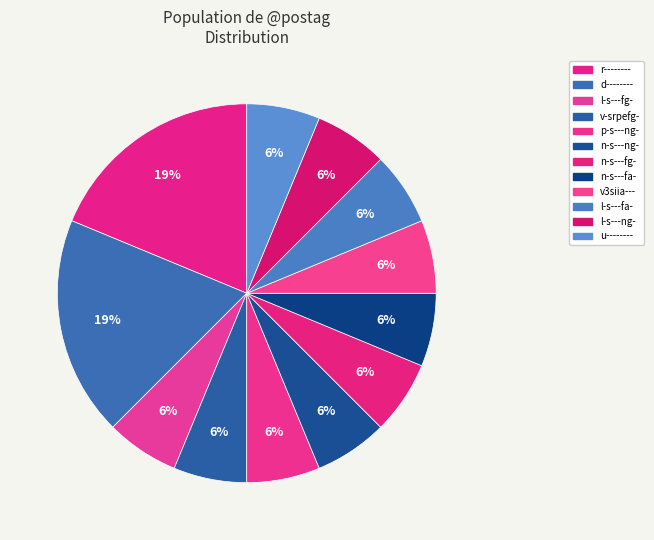

Rank the categories by value from lowest to highest.

l-s---fg-, v-srpefg-, p-s---ng-, n-s---ng-, n-s---fg-, n-s---fa-, v3siia---, l-s---fa-, l-s---ng-, u--------, r--------, d--------